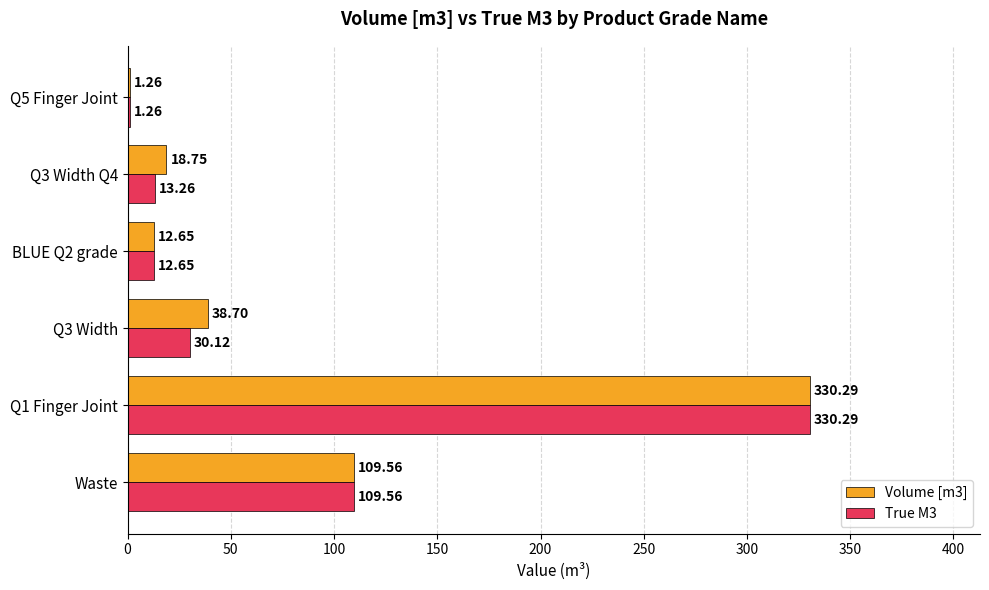

At which category is the sum across all series the highest?

Q1 Finger Joint